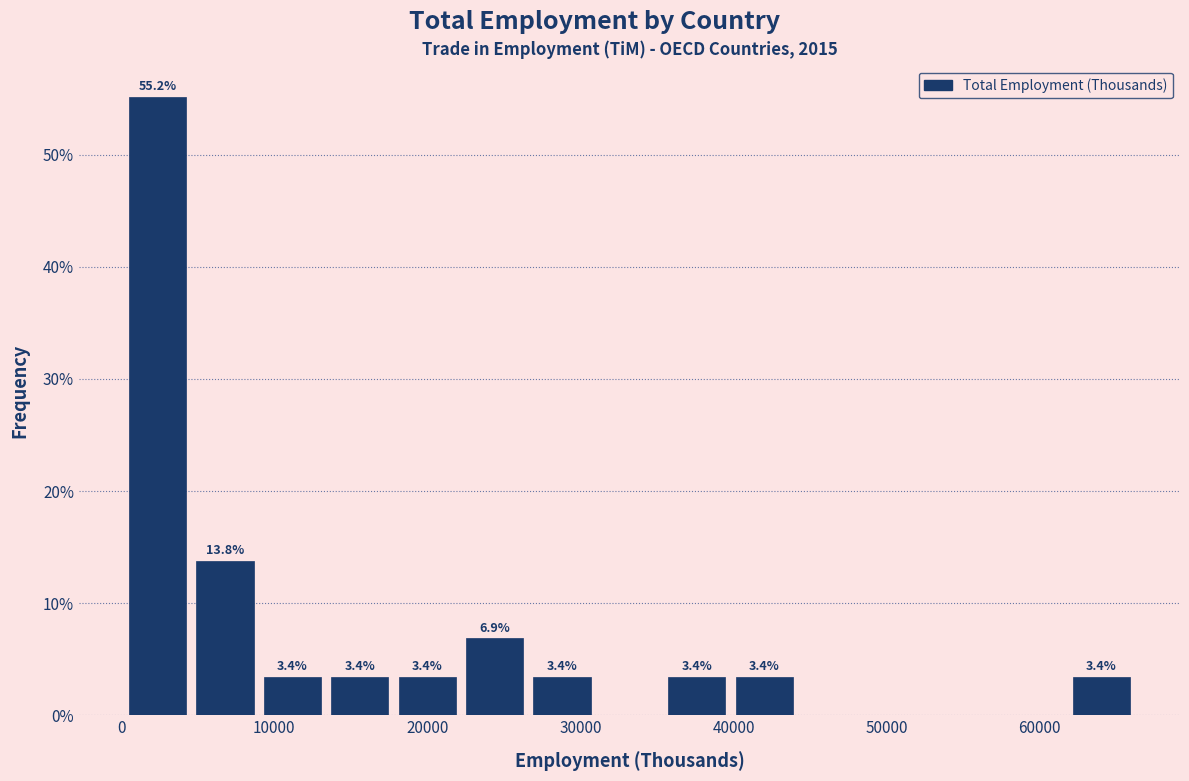

Over which range of the x-axis is the bar tallest?

0 to 5000